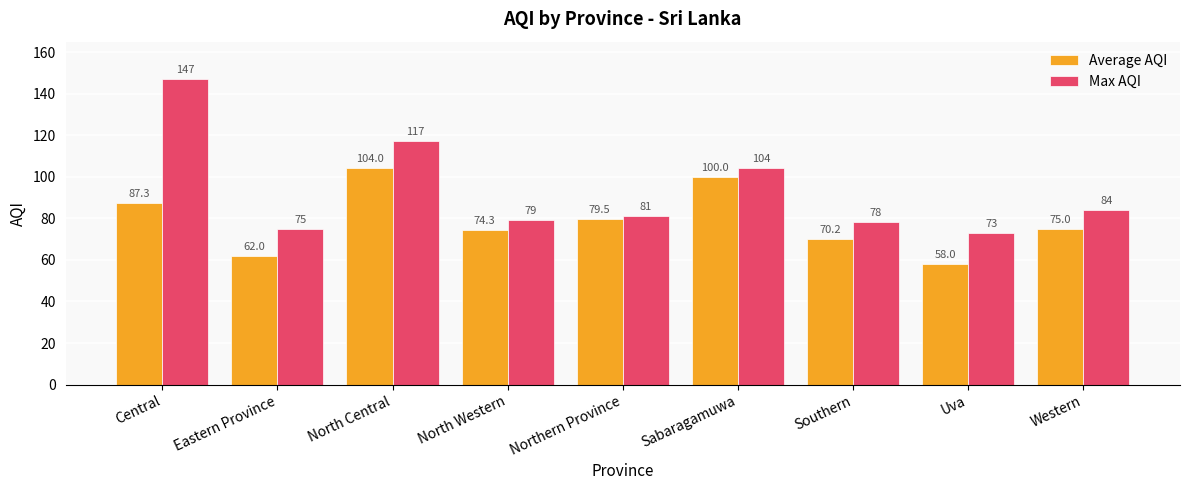

At which label does Average AQI first exceed 75?

Central